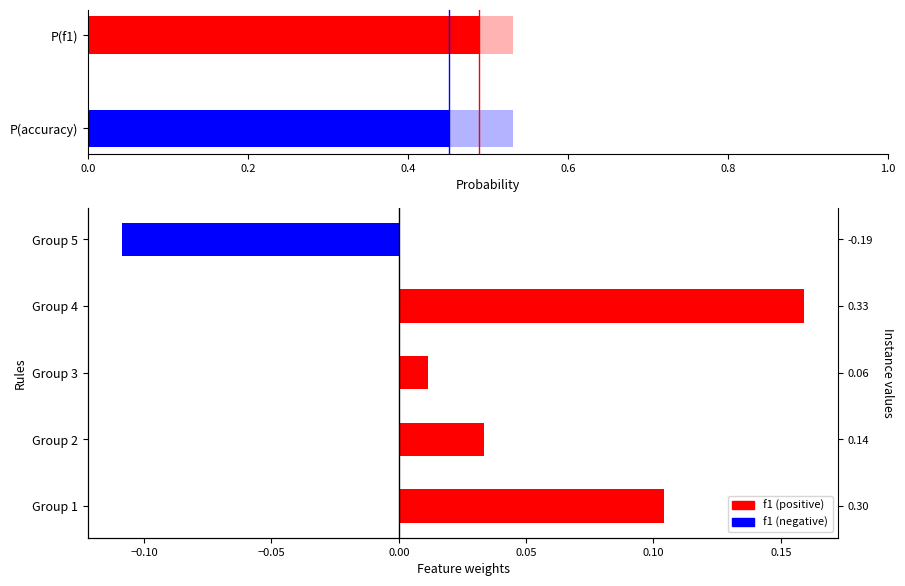

What is the minimum value shown in the chart?

-0.1